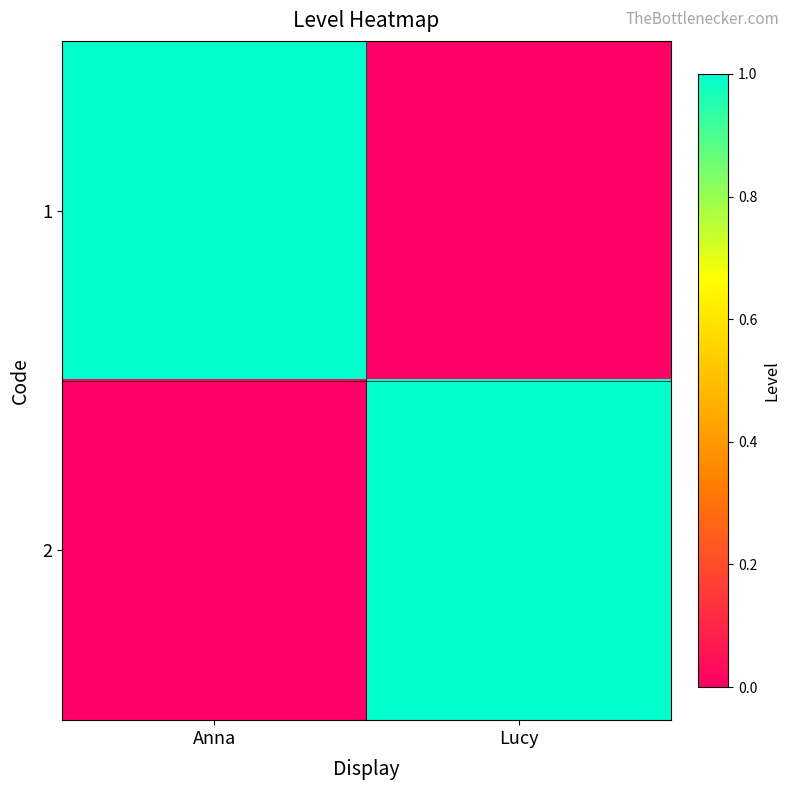

List the series in order of their peak value, highest first.

1, 2